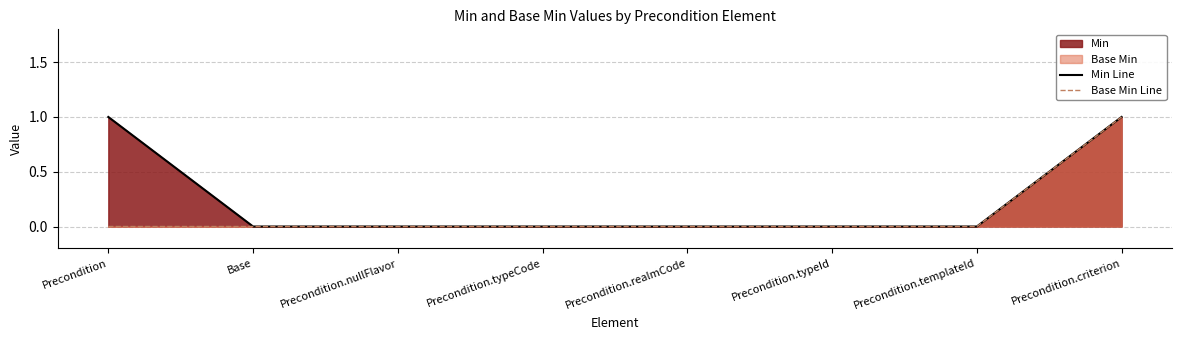

Which series has the largest total across all categories?

Min Line